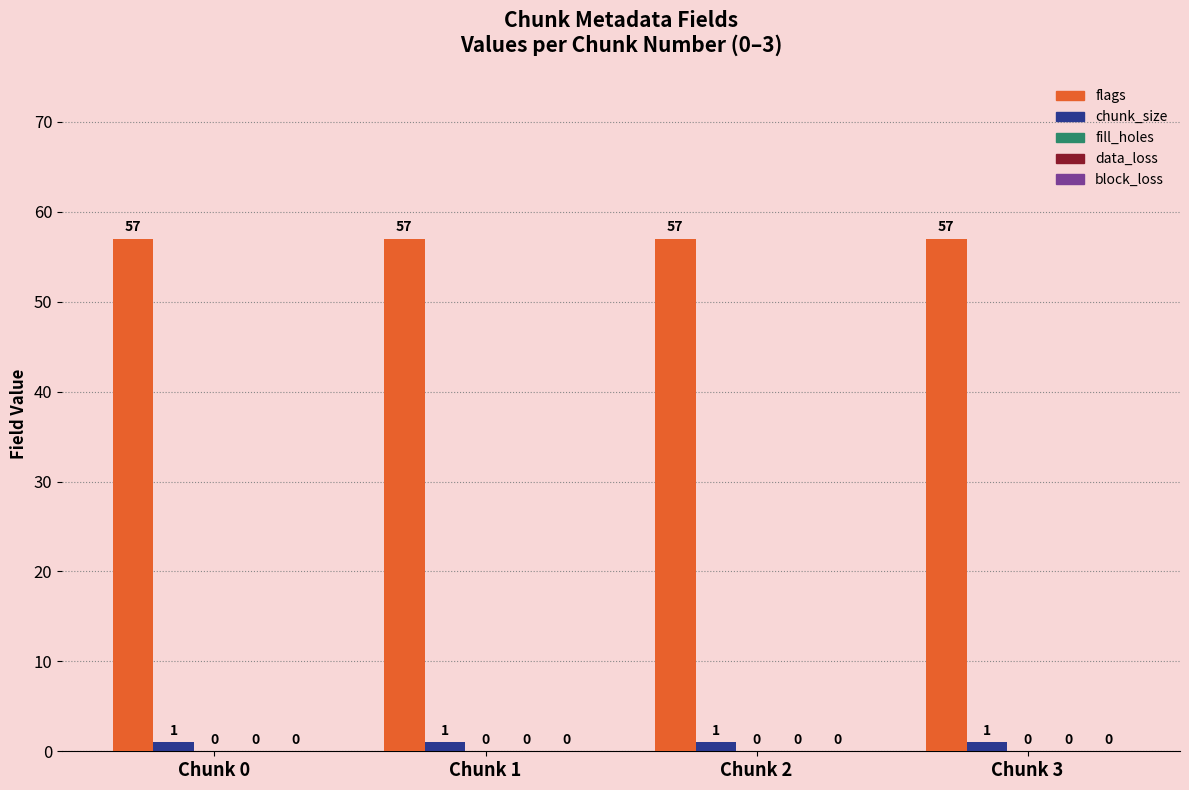

Which category has the highest value across all series?

Chunk 0